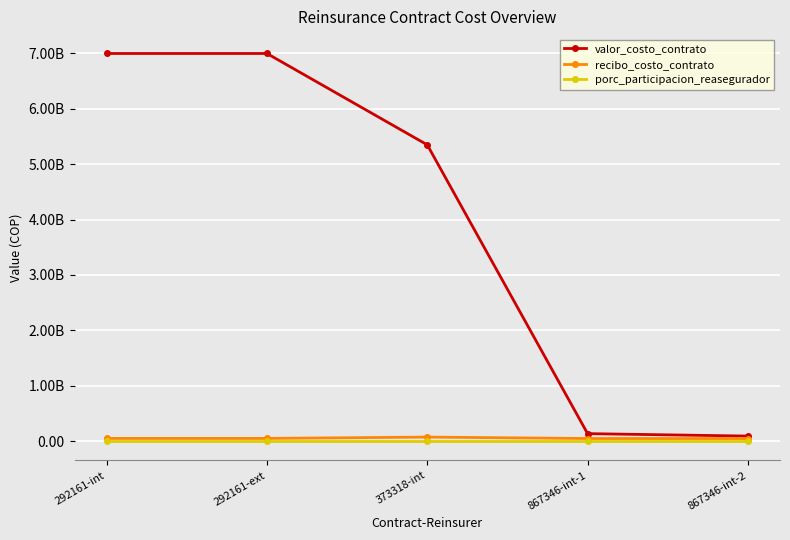

Reading right to left, list all the values displayed in this chart.

valor_costo_contrato: 867346-int-2=90000000.0	867346-int-1=134000000.0	373318-int=5350000000.0	292161-ext=7000000000.0	292161-int=7000000000.0
recibo_costo_contrato: 867346-int-2=45927219.0	867346-int-1=45927212.0	373318-int=71800418.0	292161-ext=47628239.0	292161-int=47628239.0
porc_participacion_reasegurador: 867346-int-2=1.0	867346-int-1=1.0	373318-int=1.0	292161-ext=0.8	292161-int=0.2